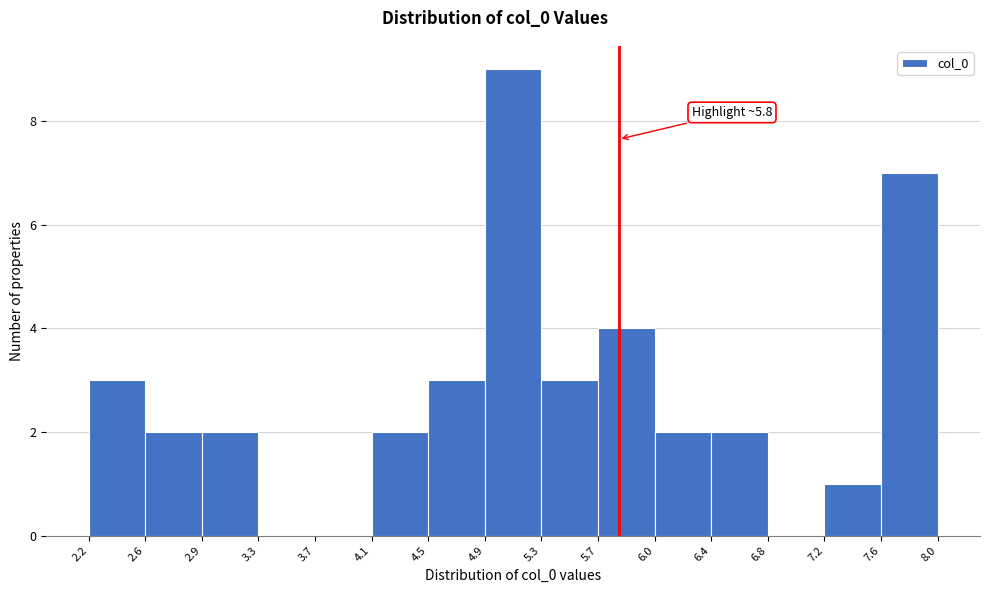

Which range on the x-axis has the tallest bar?

4.9 to 5.3